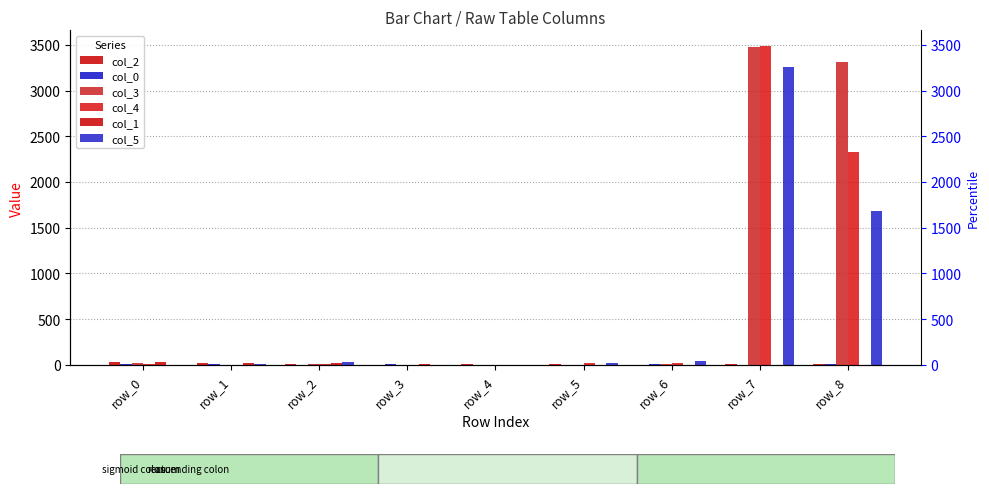

What are all the series names shown in the legend?

col_2, col_0, col_3, col_4, col_1, col_5